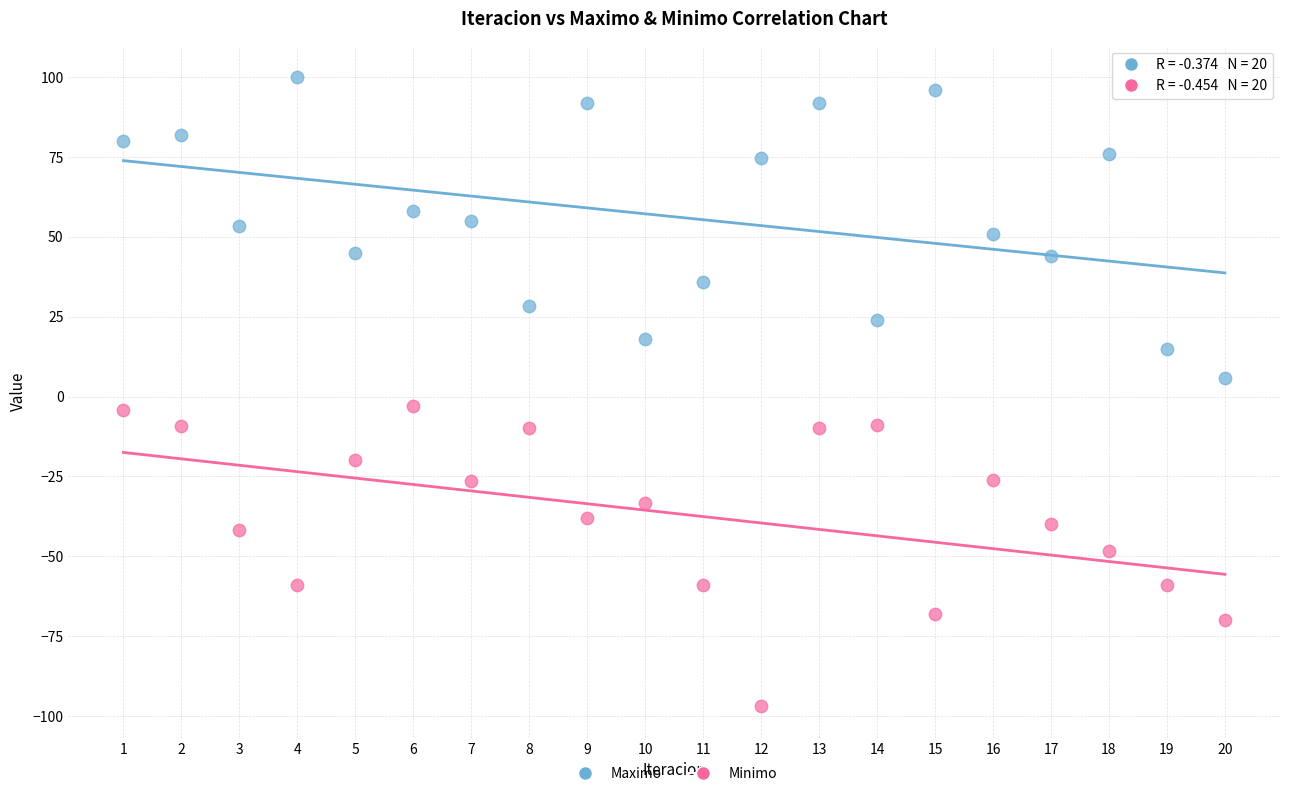

Which series contains the highest Y value?

Maximo